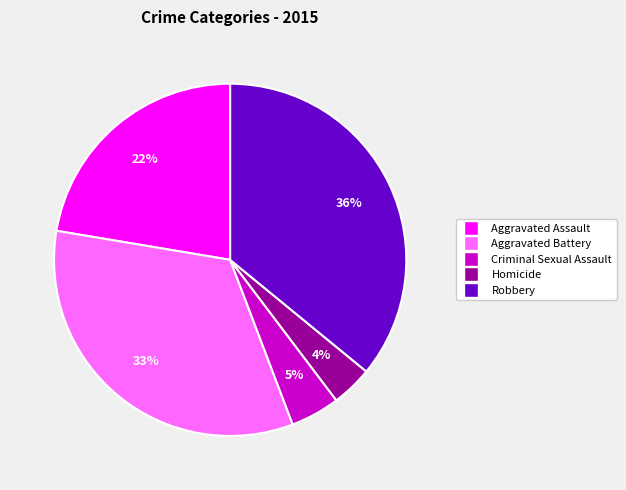

Do Criminal Sexual Assault and Homicide together represent more than half of the pie?

No